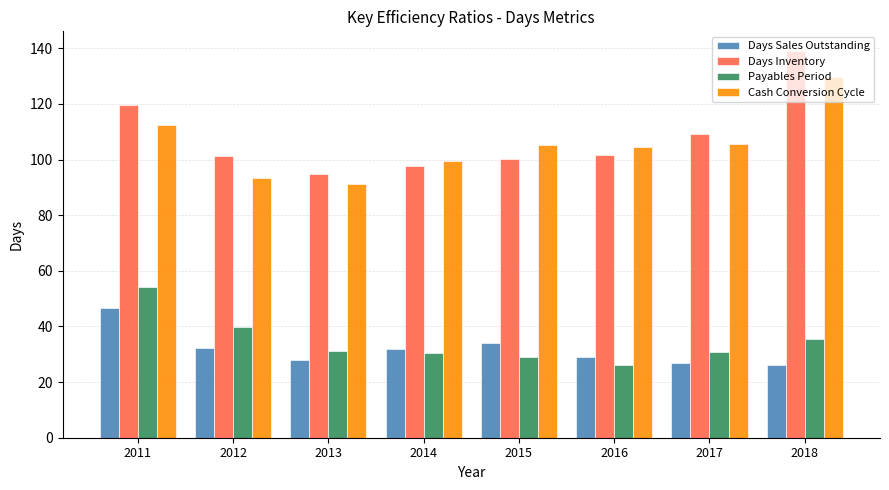

What is the value of the Payables Period bar at the 6th from the left?

26.1